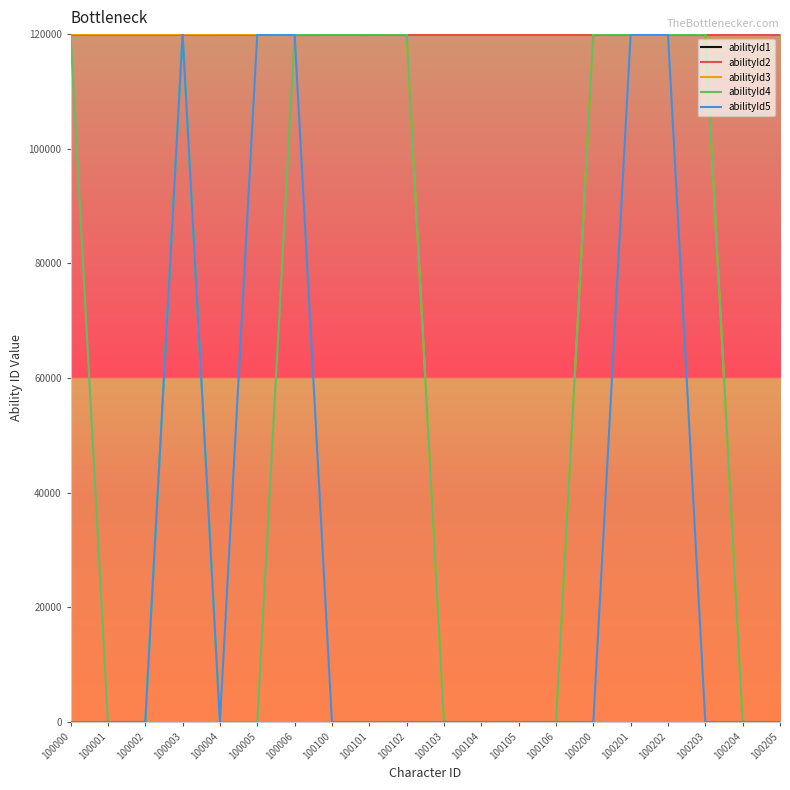

Is the value of abilityId5 at 100105 greater than the value of abilityId2 at 100103?

No